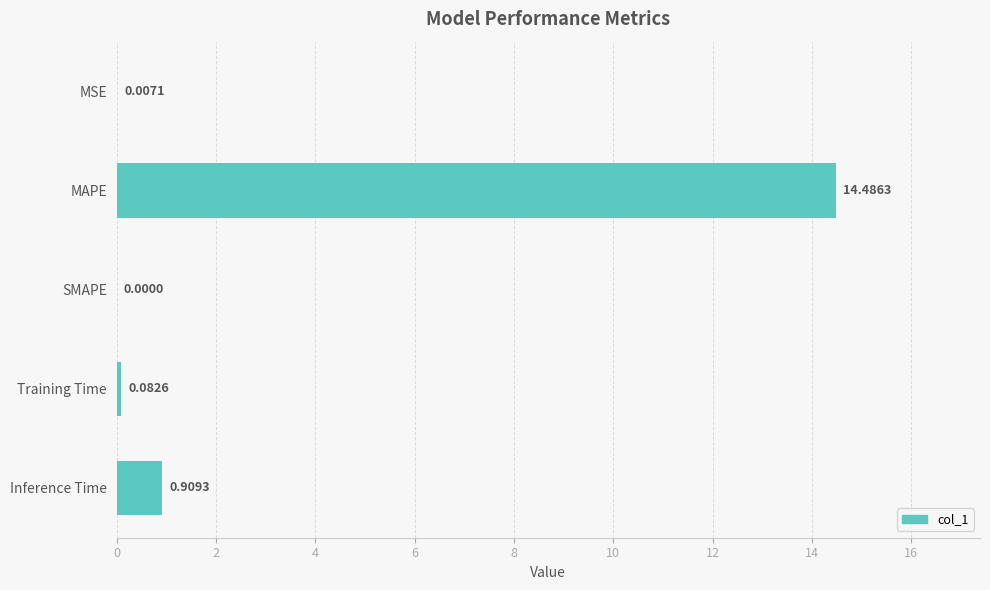

What is the change in value from MSE to Training Time?

+0.1